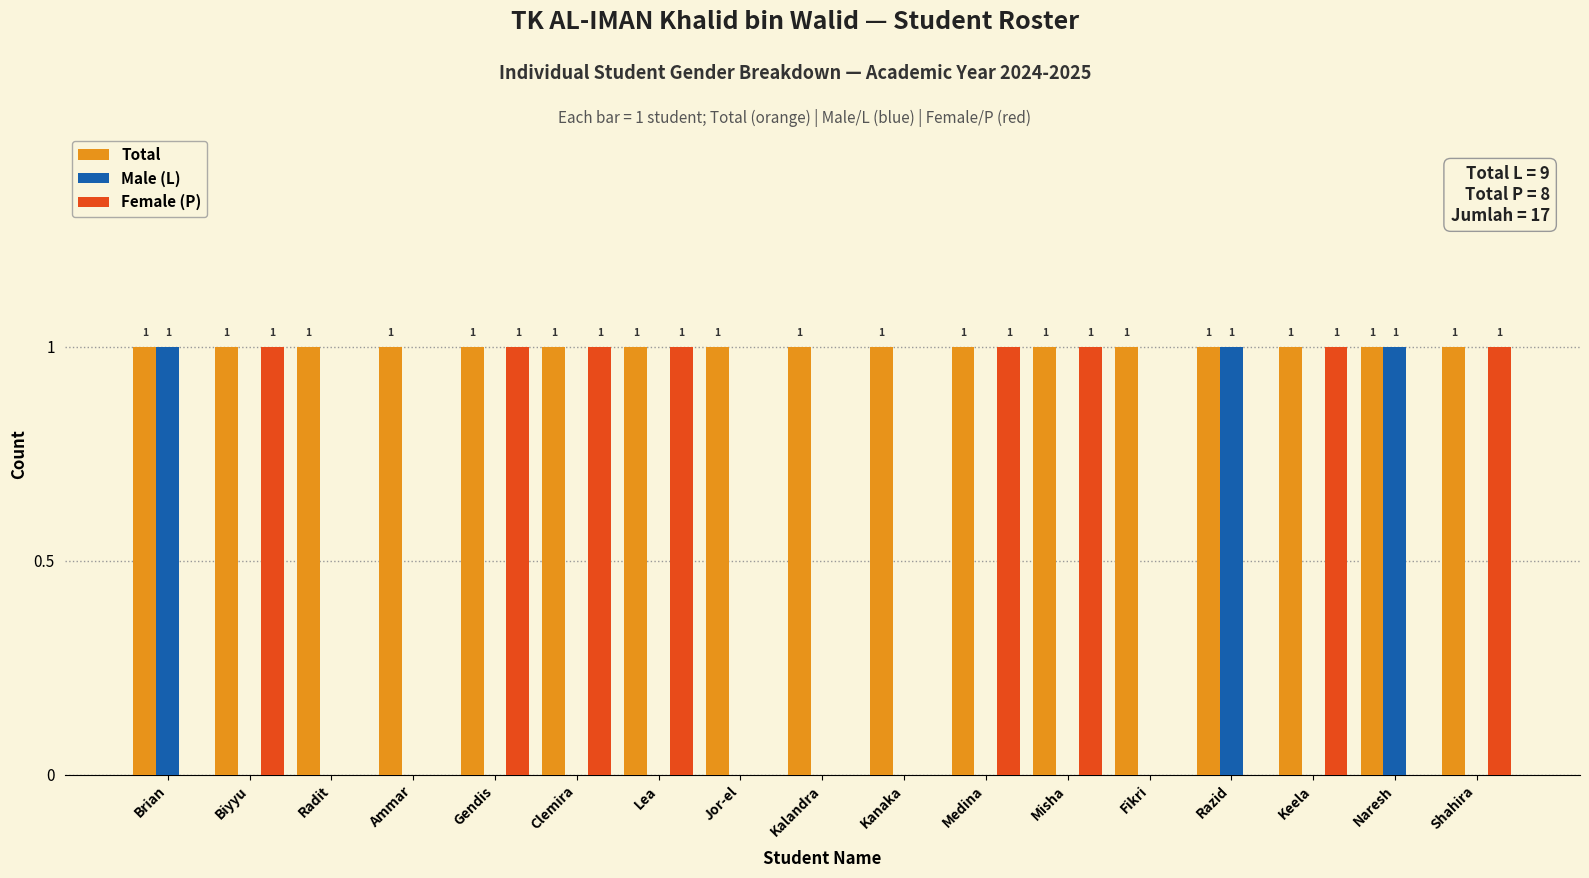

Which series changed the most between Kalandra and Keela?

Female (P)